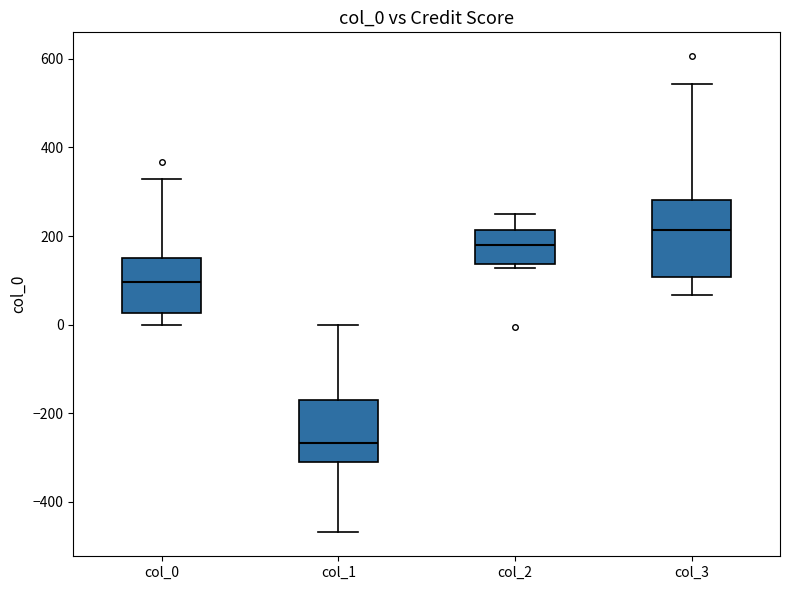

Comparing the boxes themselves (not the whiskers), which one is the tallest?

col_3